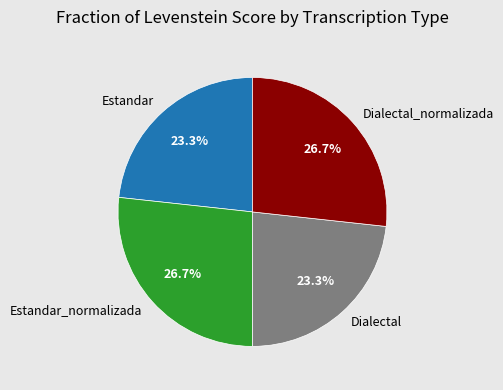

What portion of the pie excludes Dialectal?

76.7%